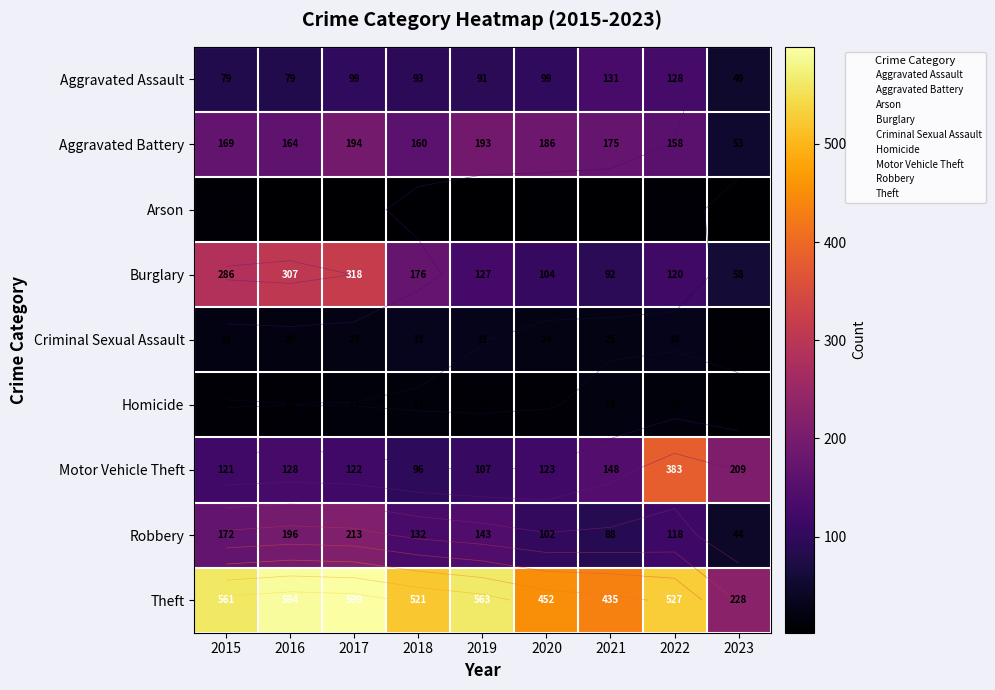

What is the sum of all Motor Vehicle Theft values?

1437